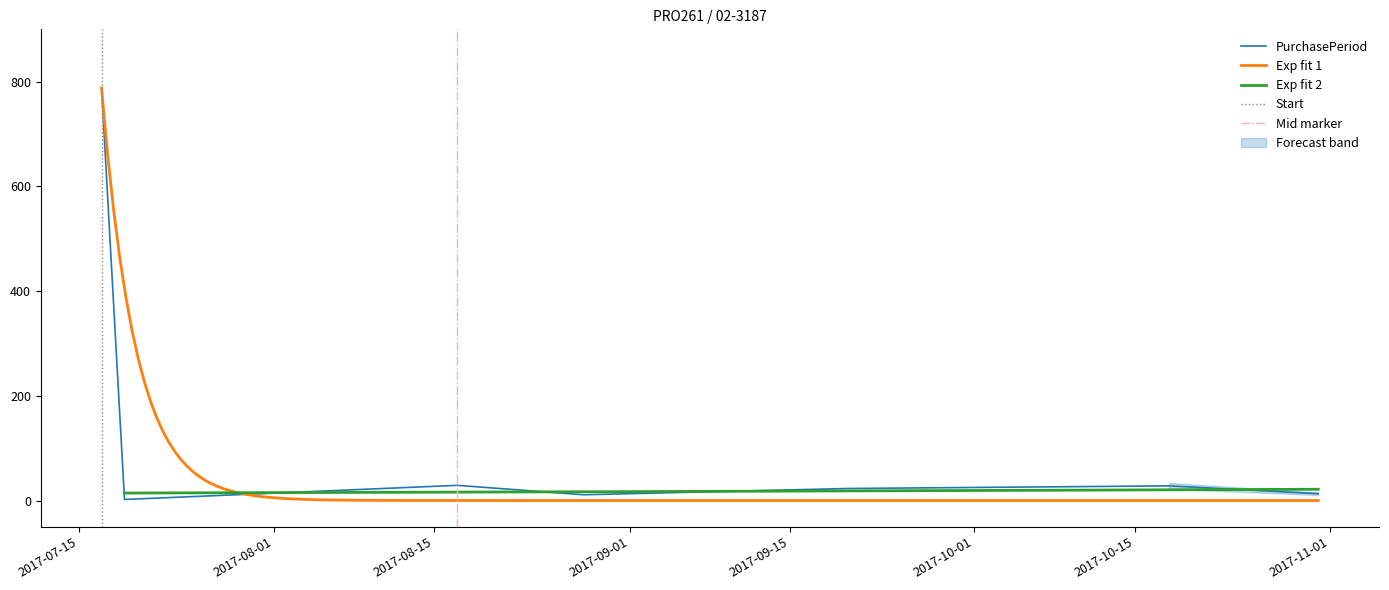

Rank the categories by value from highest to lowest.

2017-07-17, 2017-08-17, 2017-10-18, 2017-09-20, 2017-10-31, 2017-08-28, 2017-07-19